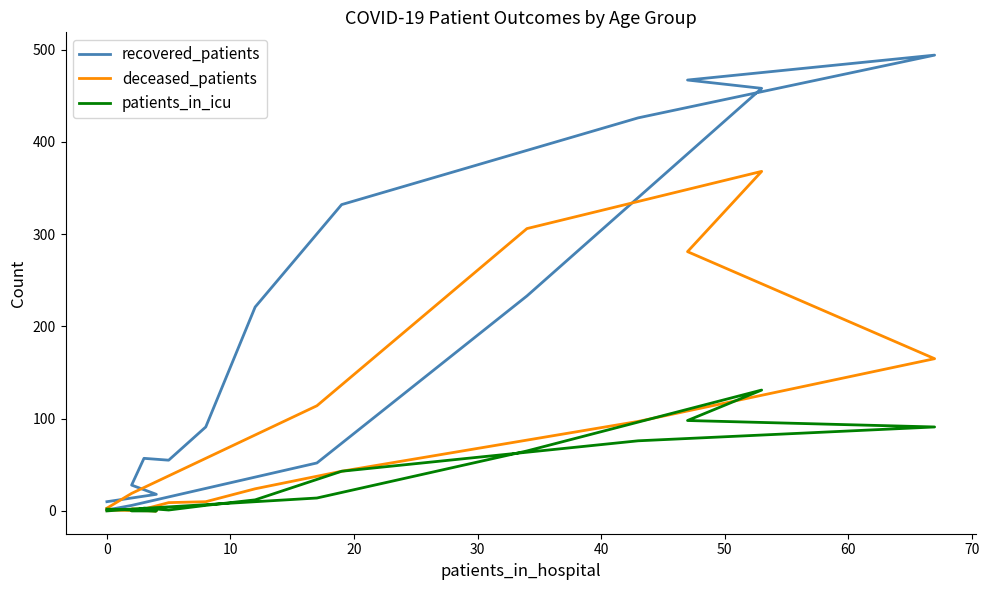

Count the number of data series in this chart.

3